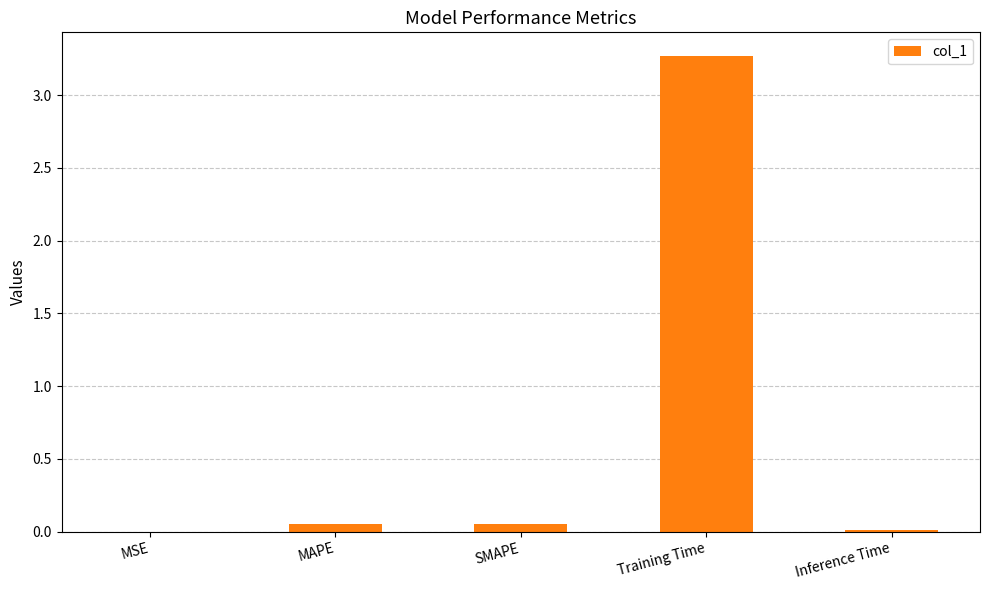

What is the average value?

0.7